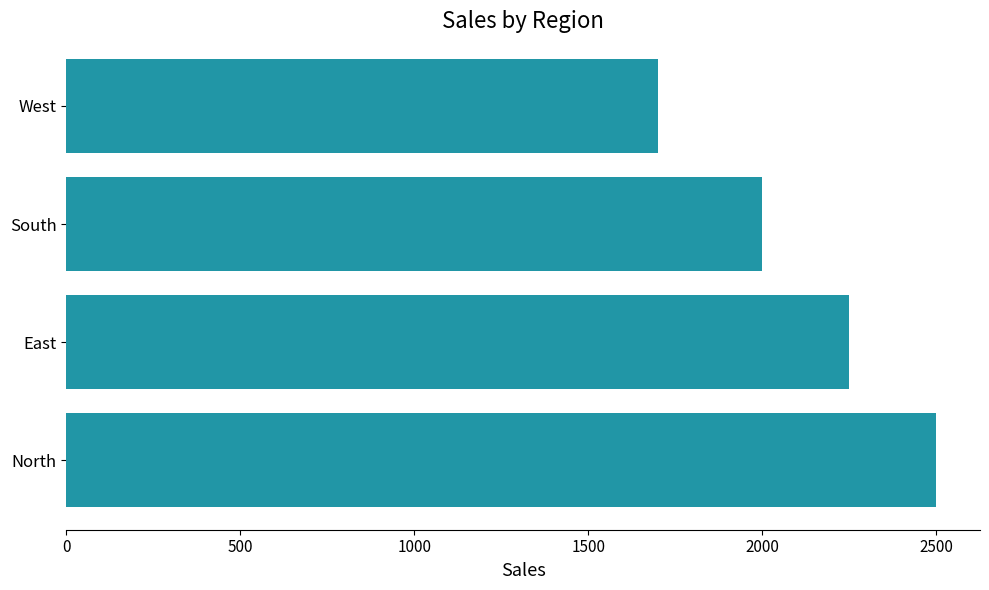

Reading bottom to top, transcribe all the data shown in this chart.

North=2500	East=2250	South=2000	West=1700